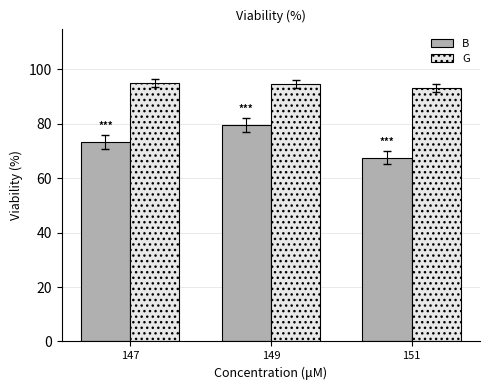

Is it true that G equals 136.3 at 149?

False